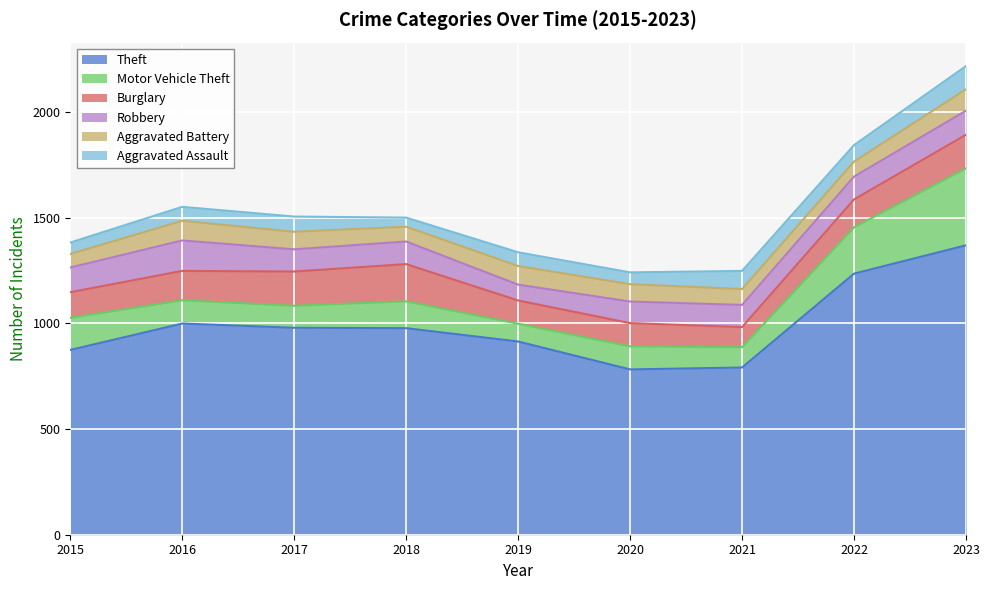

Reading left to right, extract all data points from this chart.

Theft: 2015=874	2016=999	2017=979	2018=977	2019=914	2020=782	2021=791	2022=1235	2023=1369
Motor Vehicle Theft: 2015=152	2016=110	2017=104	2018=127	2019=84	2020=109	2021=96	2022=219	2023=364
Burglary: 2015=121	2016=139	2017=162	2018=176	2019=110	2020=110	2021=95	2022=132	2023=159
Robbery: 2015=117	2016=144	2017=105	2018=107	2019=75	2020=102	2021=105	2022=108	2023=114
Aggravated Battery: 2015=64	2016=93	2017=83	2018=70	2019=88	2020=82	2021=75	2022=71	2023=101
Aggravated Assault: 2015=54	2016=66	2017=72	2018=43	2019=65	2020=56	2021=86	2022=78	2023=110